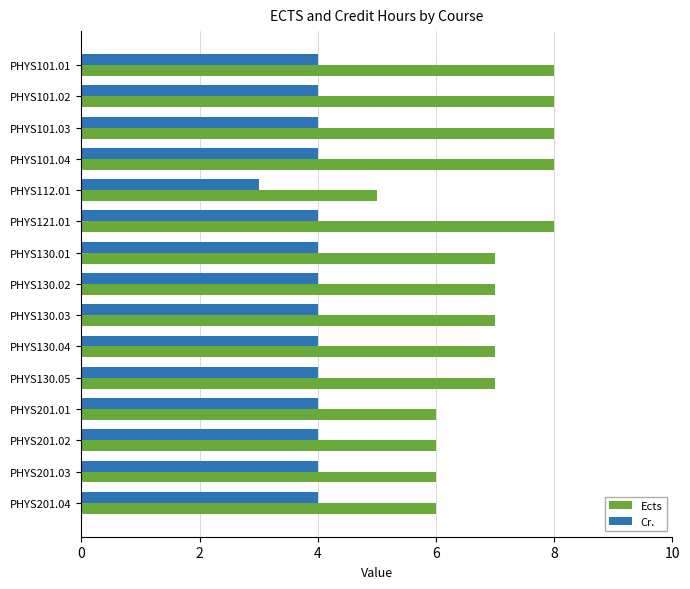

The Cr. series shows 4 at PHYS130.04. True or false?

True